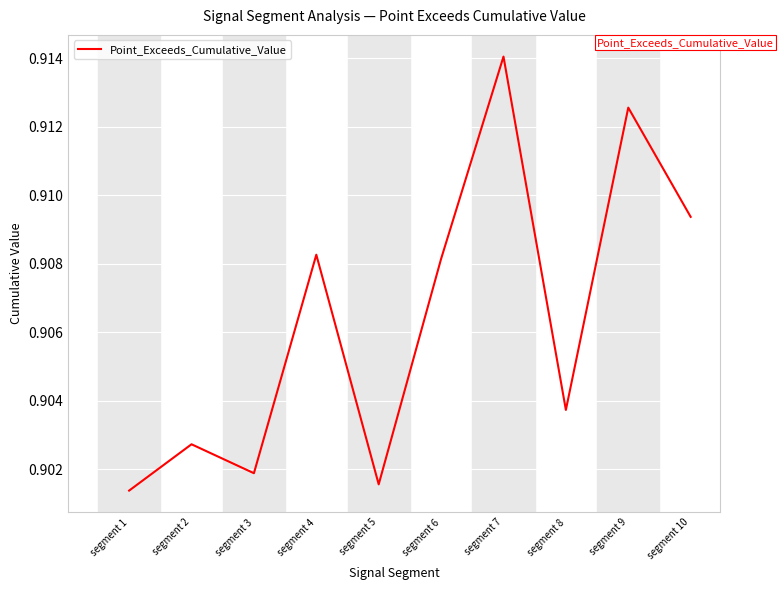

At which category does the chart reach its peak across all series?

segment 7